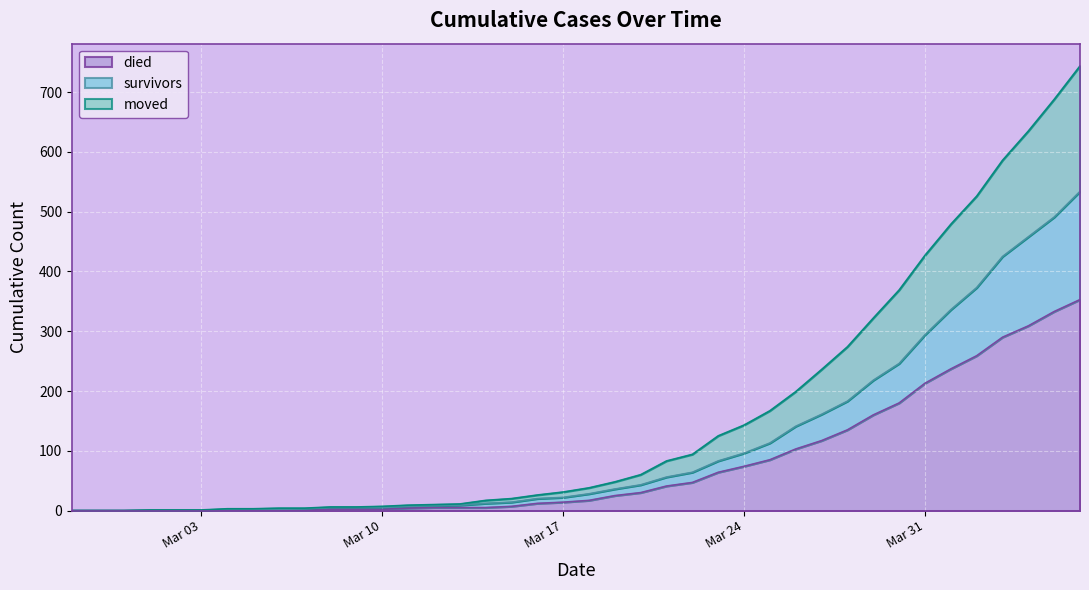

What is the maximum value for died?

353